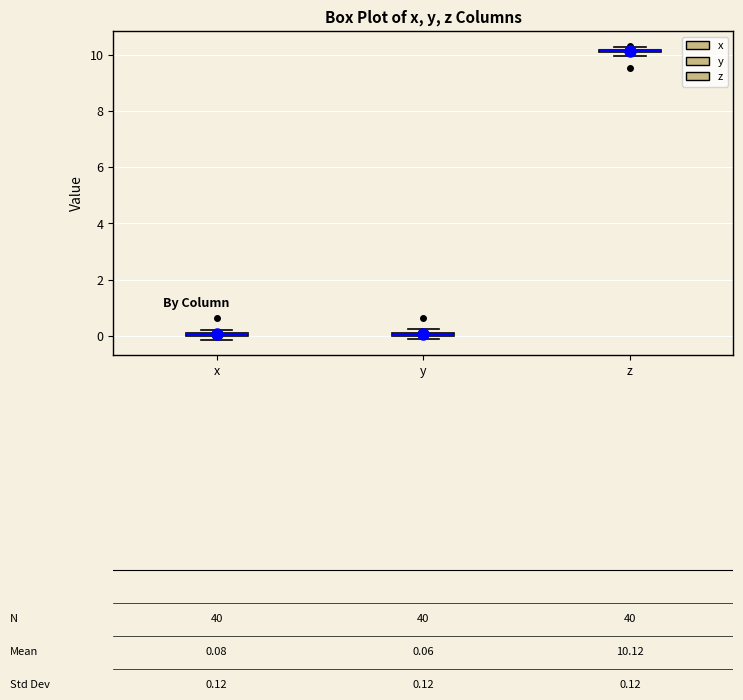

Where is the upper edge of the box for y on the y-axis? The values are not printed on the chart, so give them approximately, as read against the axis.

0.2